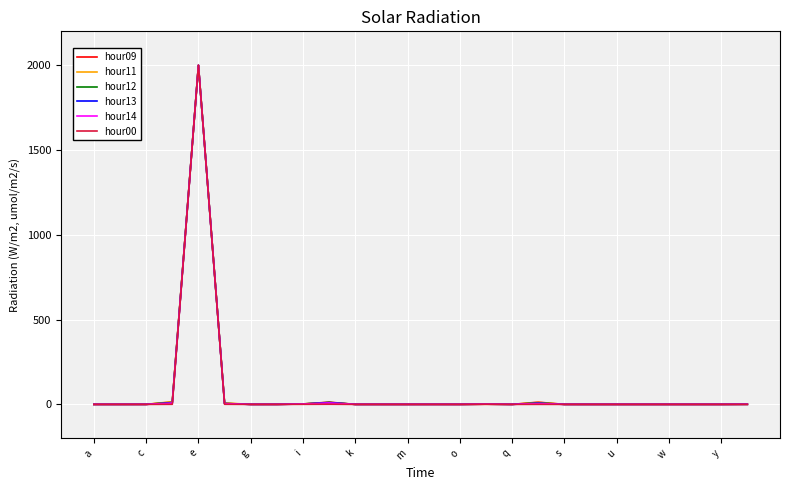

What is the greatest value displayed?

2000.0